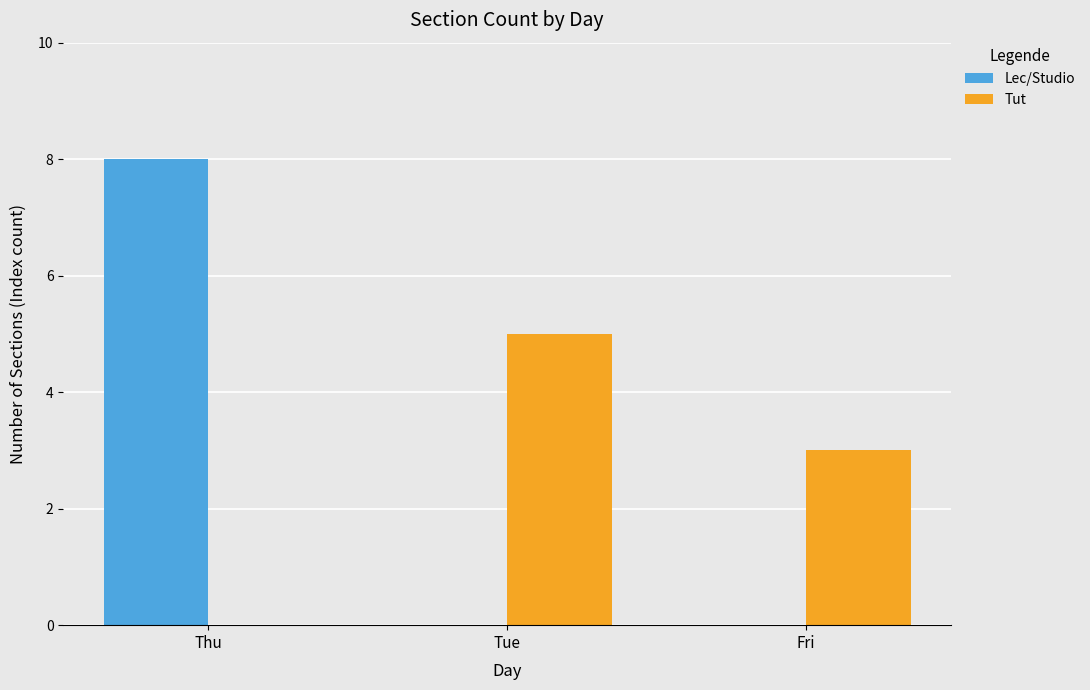

The Tut series shows 3 at Fri. True or false?

True